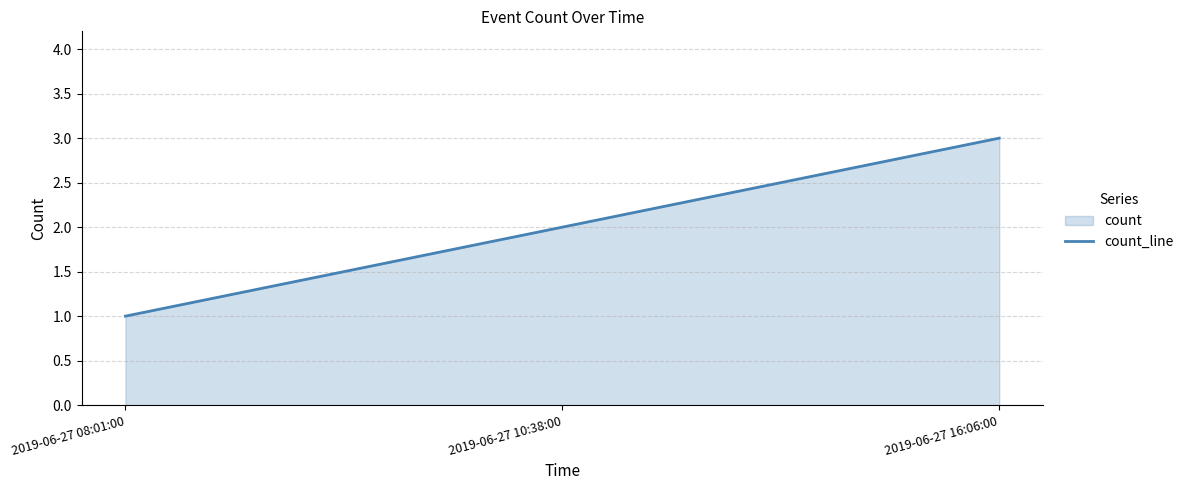

What is the greatest value displayed?

3